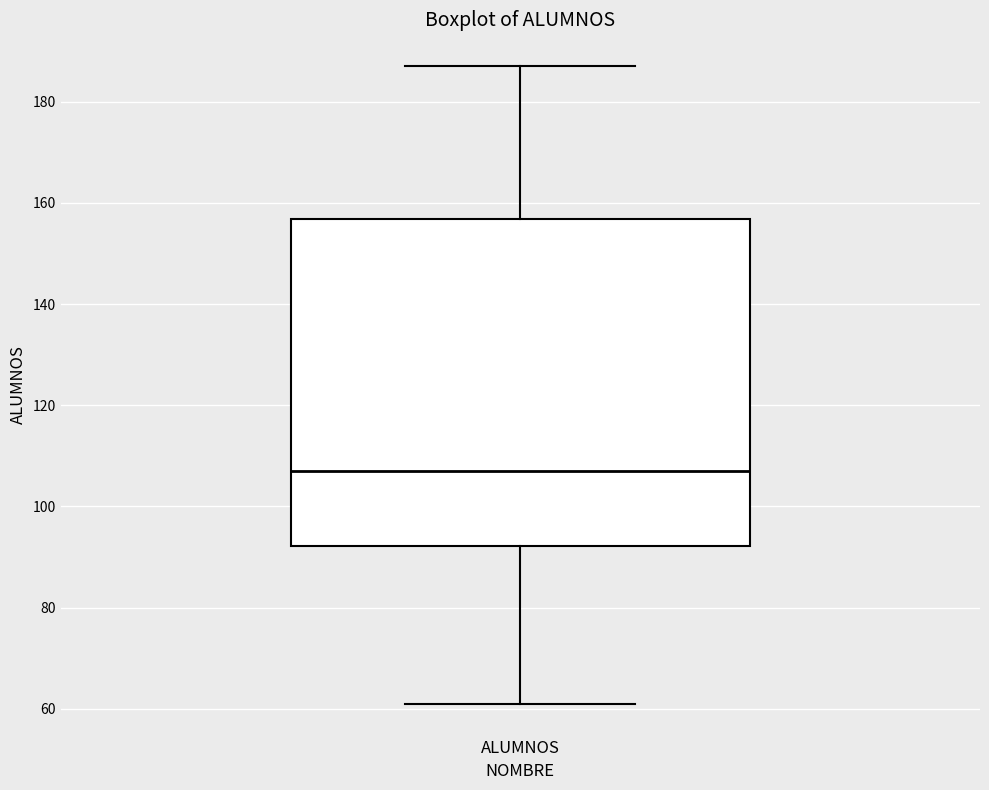

Read this box plot against the y-axis: the position of the median line, the range covered by the box, and the ends of both whiskers. The values are not printed on the chart, so give them approximately, as read against the axis.

median 108, box 92 to 156, whiskers 62 to 188